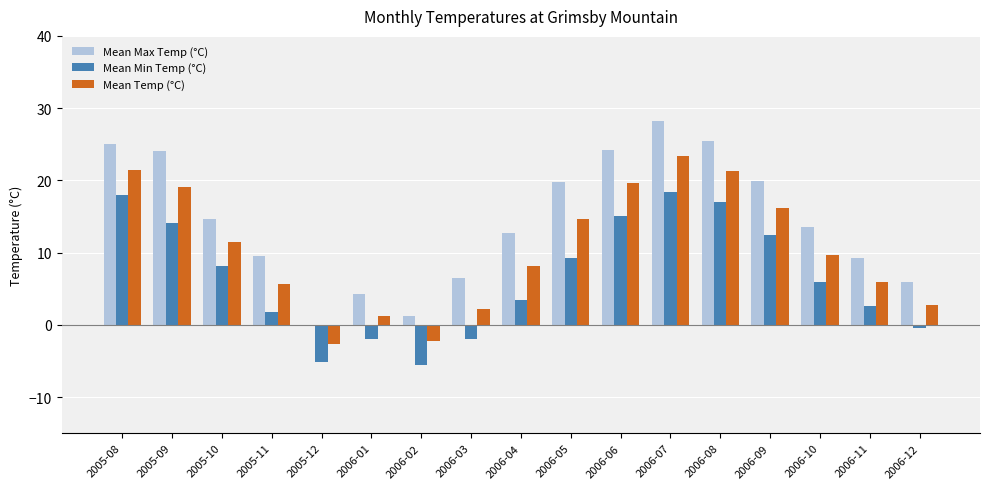

The value of Mean Max Temp (°C) at 2006-09 is 9.5. True or false?

False